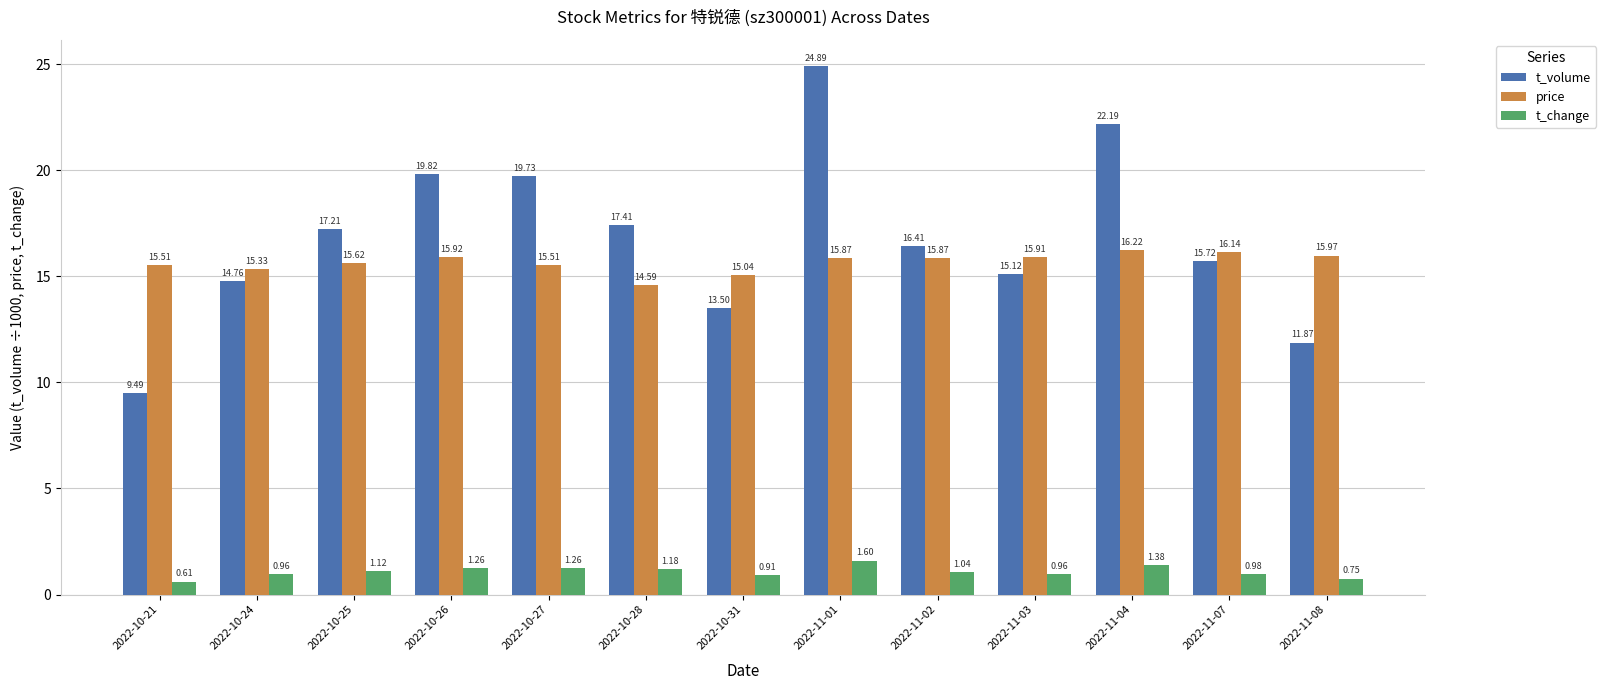

At how many categories does at least one series exceed 6?

13